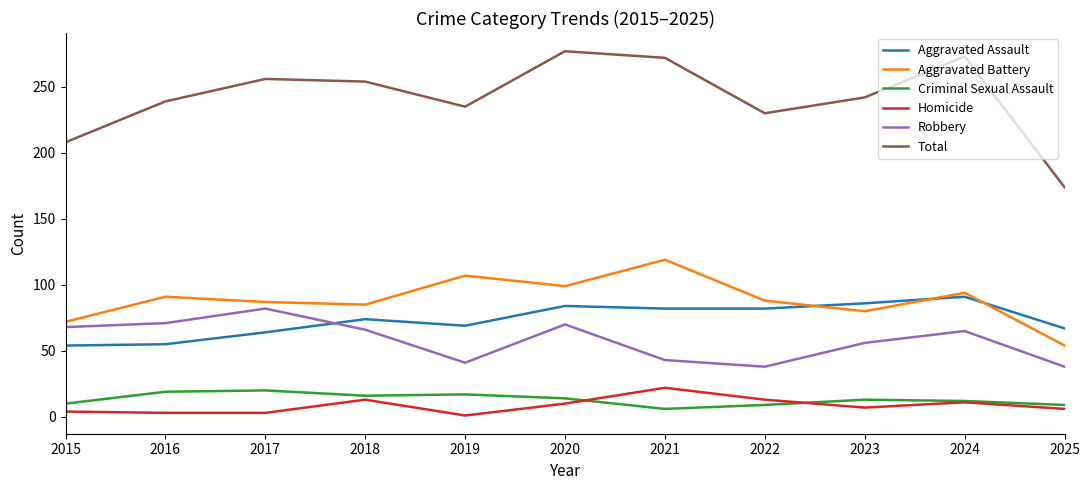

Which series has the largest total across all categories?

Total